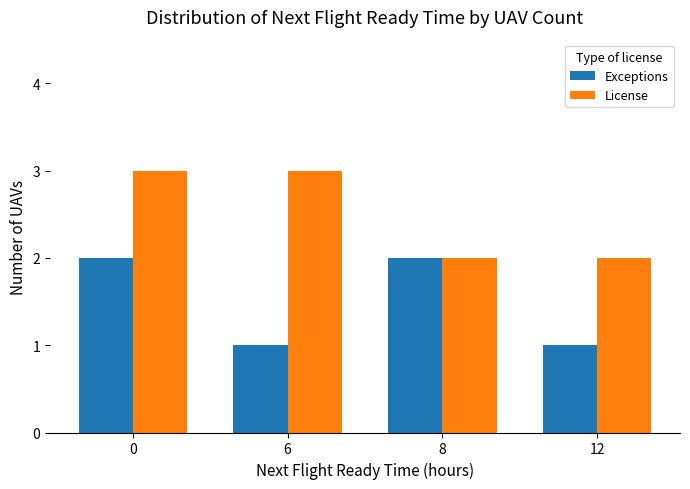

Reading left to right, what are all the values shown in this chart?

Exceptions: 0=2	6=1	8=2	12=1
License: 0=3	6=3	8=2	12=2